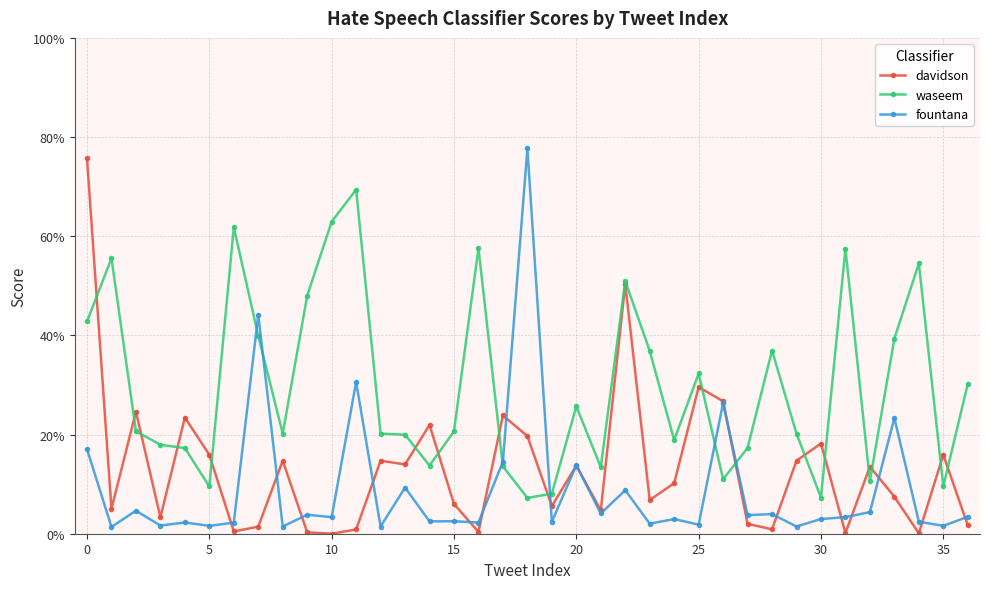

Is this an area chart (filled region under the line)?

No